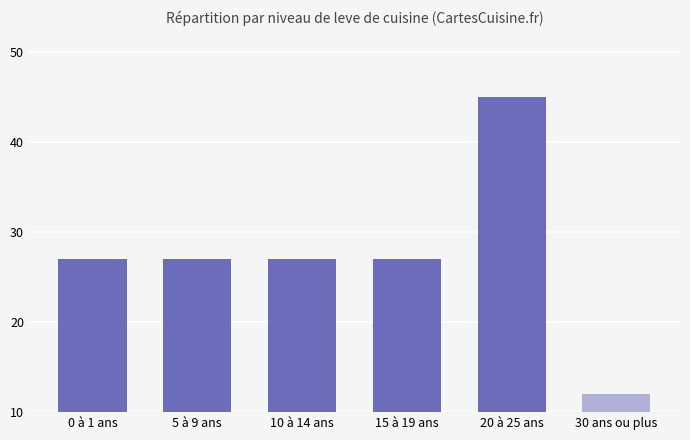

Reading left to right, extract all data points from this chart.

27	27	27	27	45	12